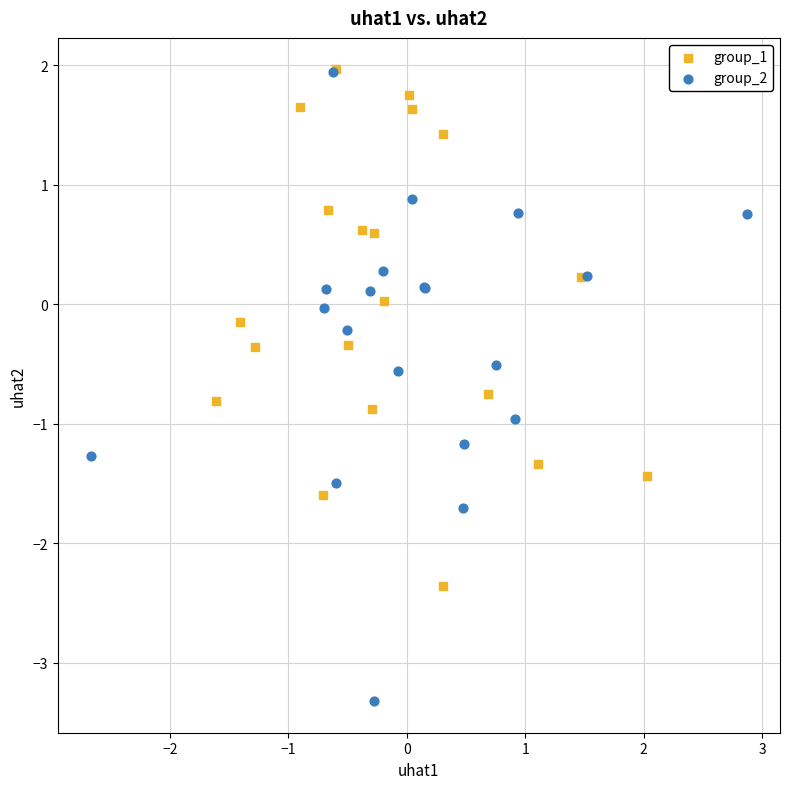

Which series reaches the minimum Y coordinate?

group_2